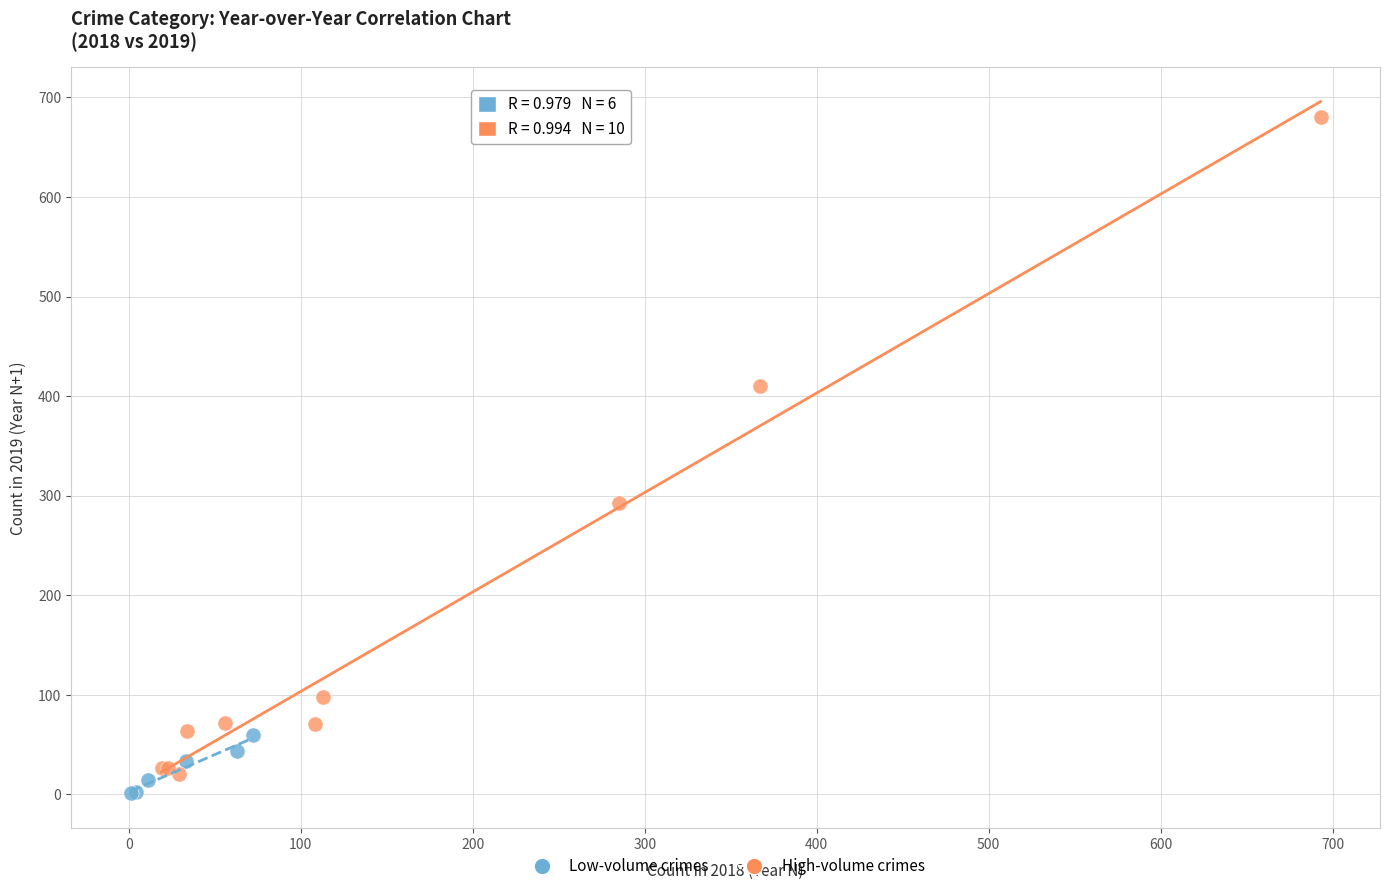

Which series reaches the maximum Y coordinate?

High-volume crimes